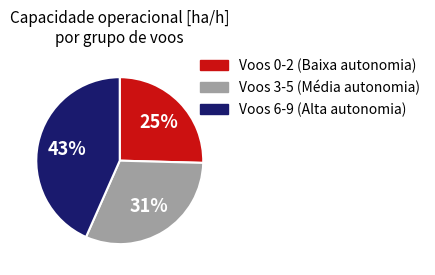

To the nearest percent, what is the average slice percentage?

33%